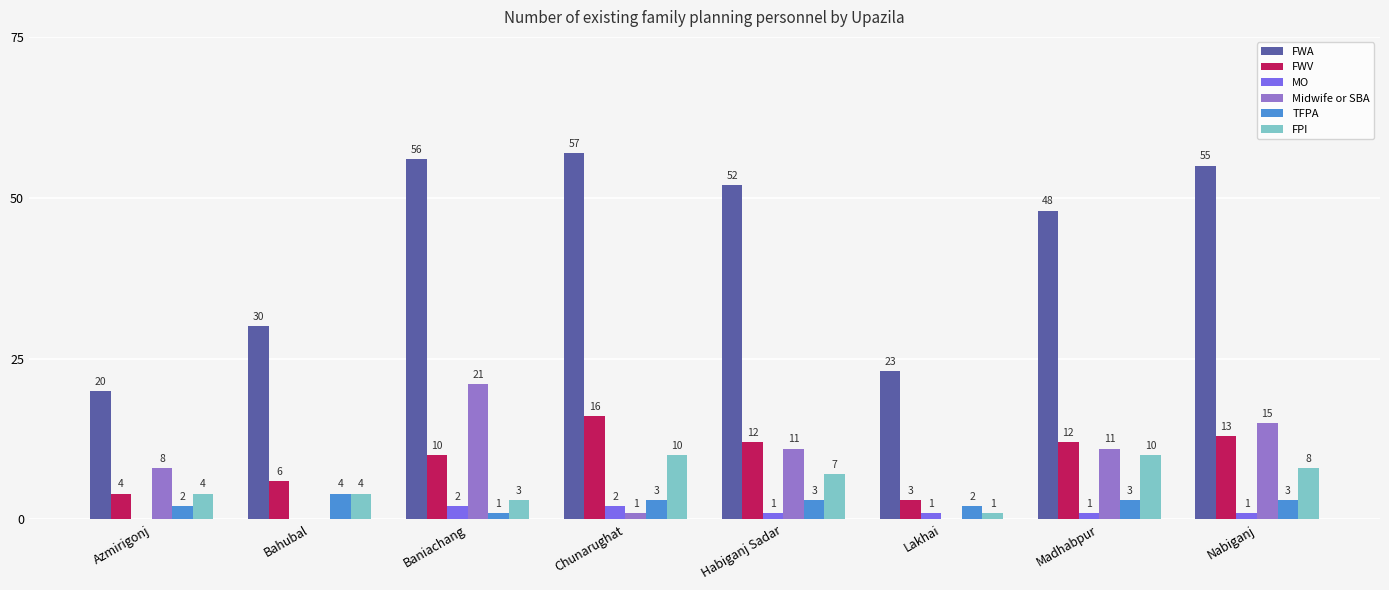

How many FPI values are between 4 and 10?

6